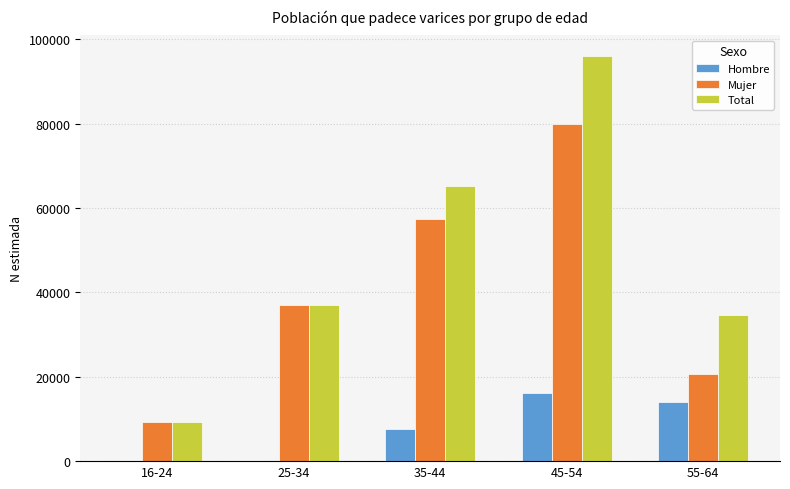

What is the maximum value for Total?

96114